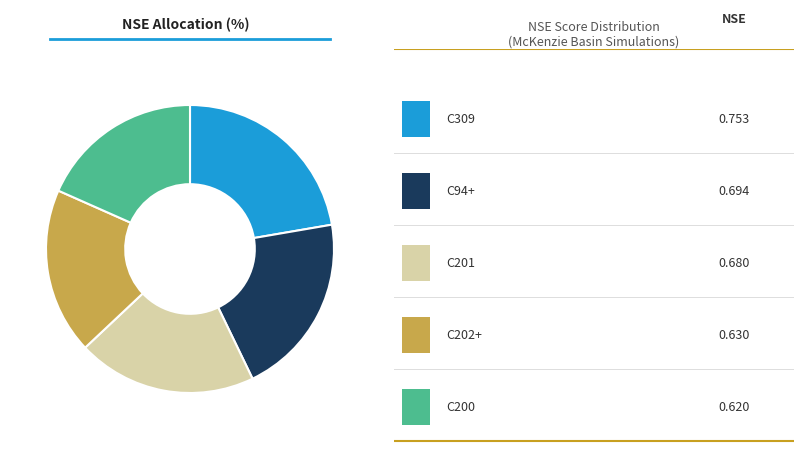

Is there any slice that represents more than half of the pie?

No